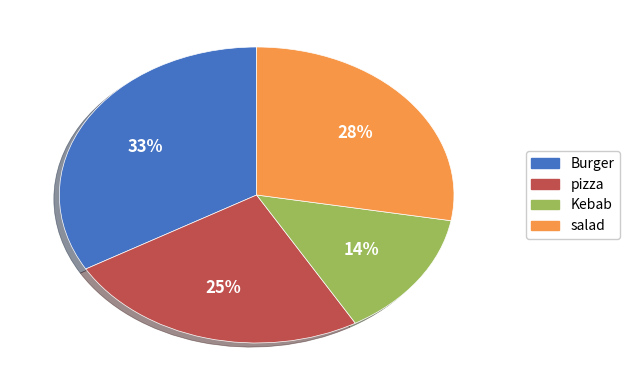

To the nearest percent, what portion does salad represent?

28%